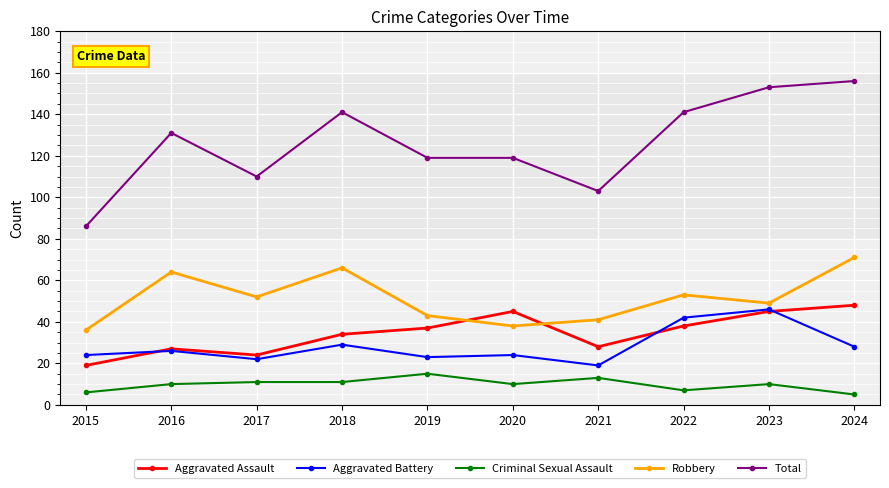

True or false: Aggravated Battery has more than 0 points higher than both neighbors.

True